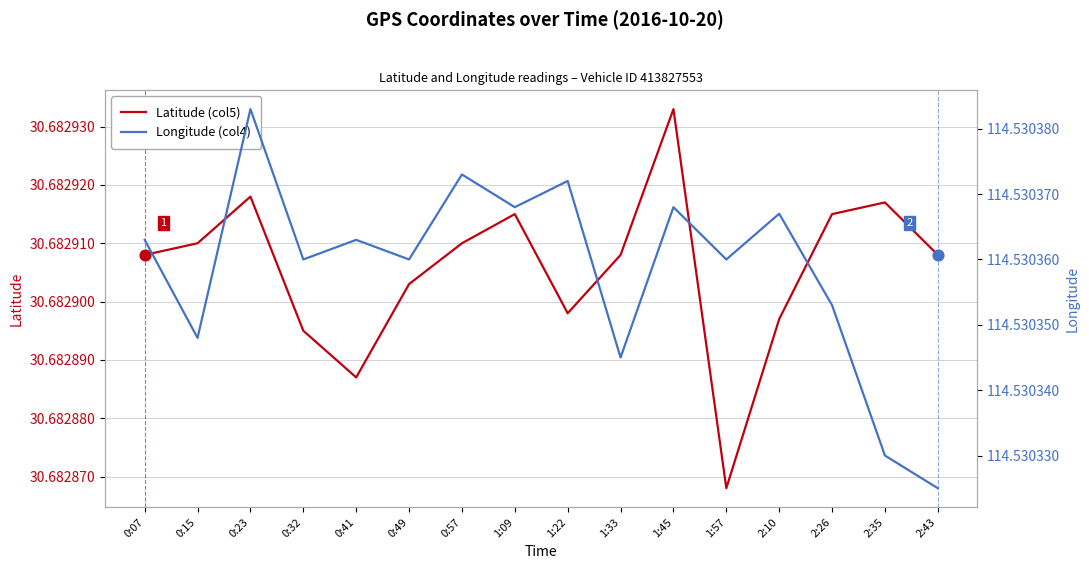

What are all the series names shown in the legend?

Latitude (col5), Longitude (col4)